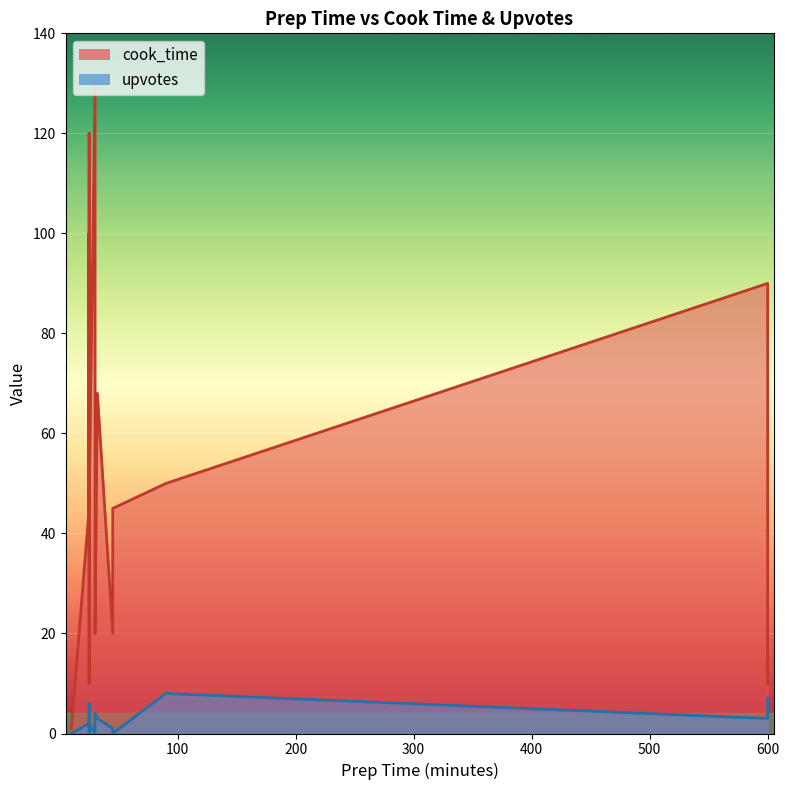

Is it true that cook_time equals 68 at 30?

False